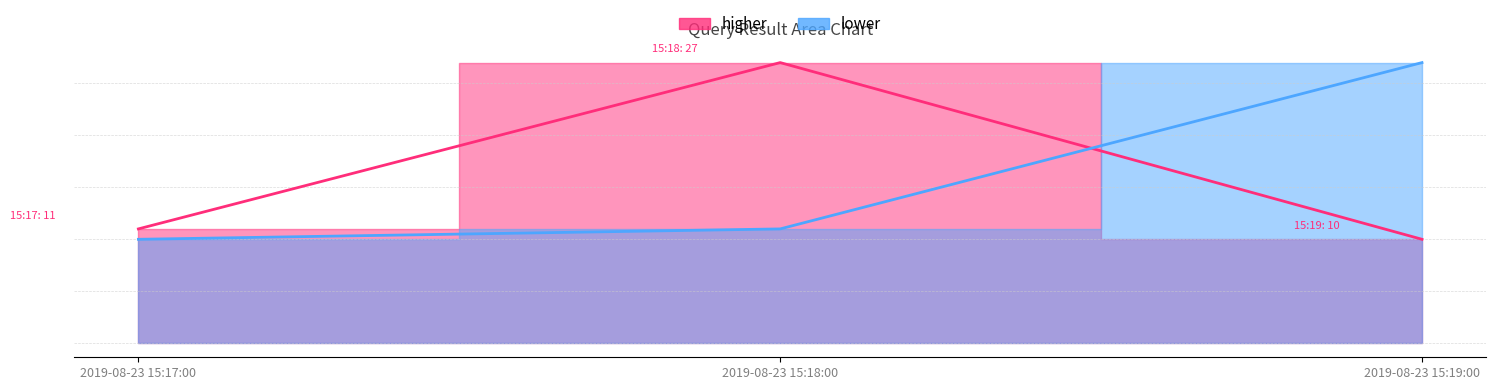

The higher series shows 7 at 2019-08-23 15:18:00. True or false?

False